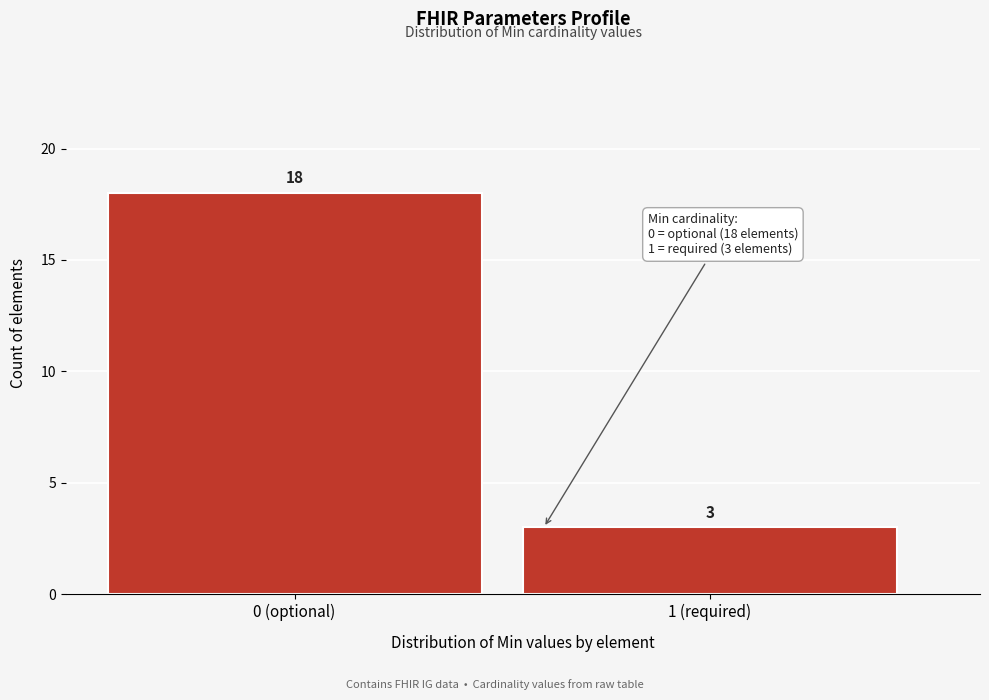

Reading left to right, what are all the values shown in this chart?

18	3